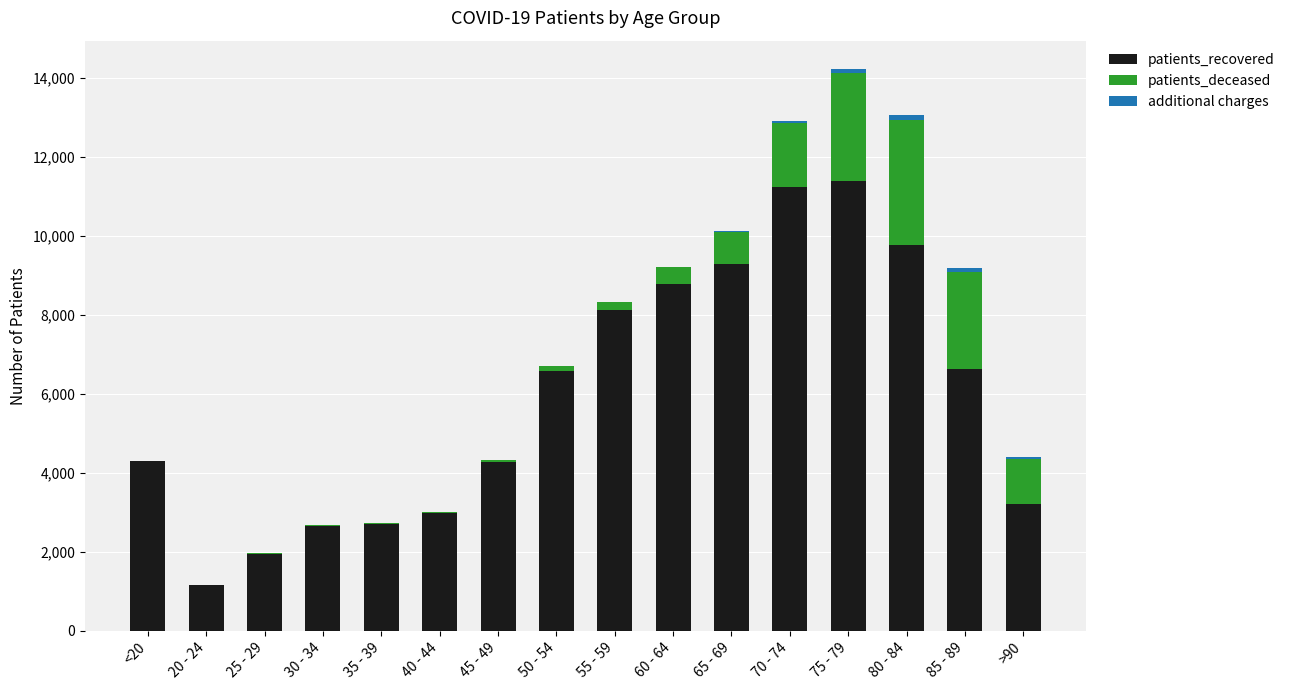

At which category is the sum across all series the highest?

75 - 79